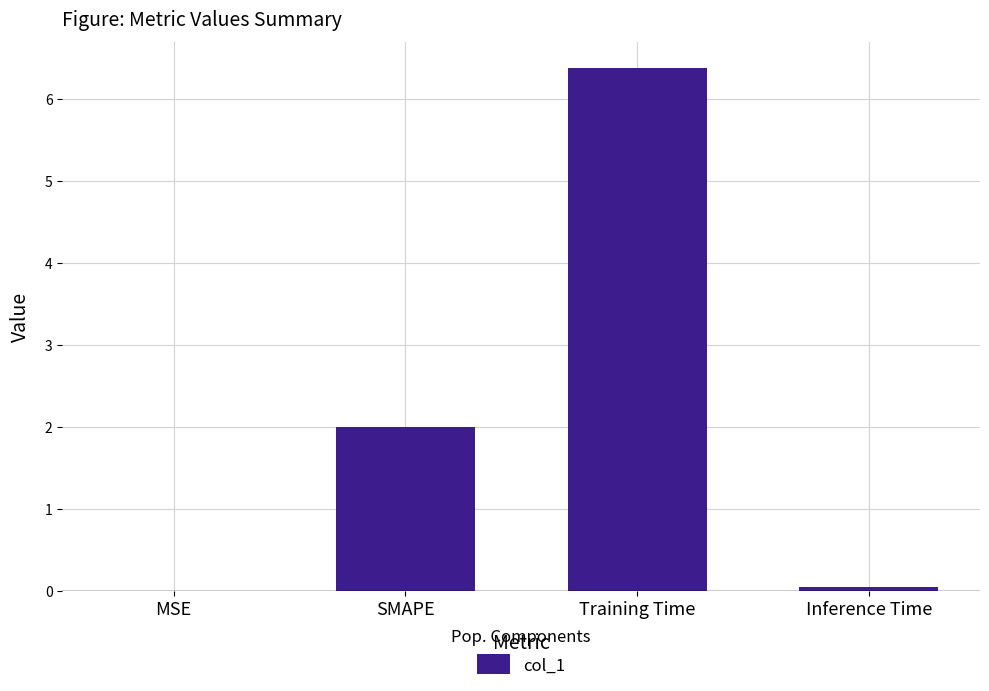

True or false: the data shows 2.9 at SMAPE.

False